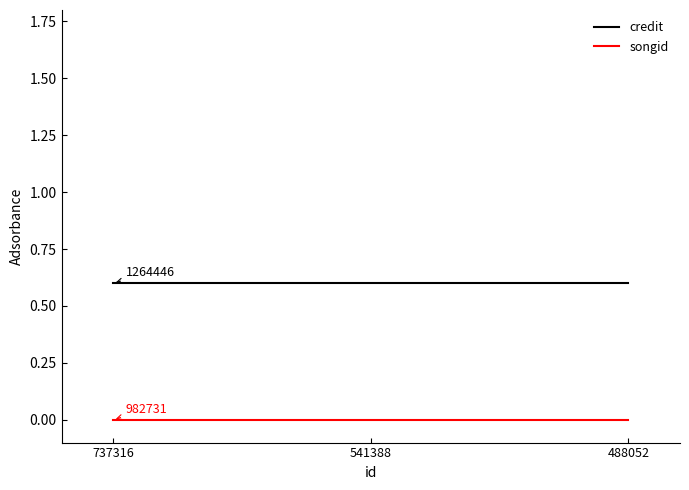

Is the value of songid at 488052 greater than the value of credit at 737316?

No